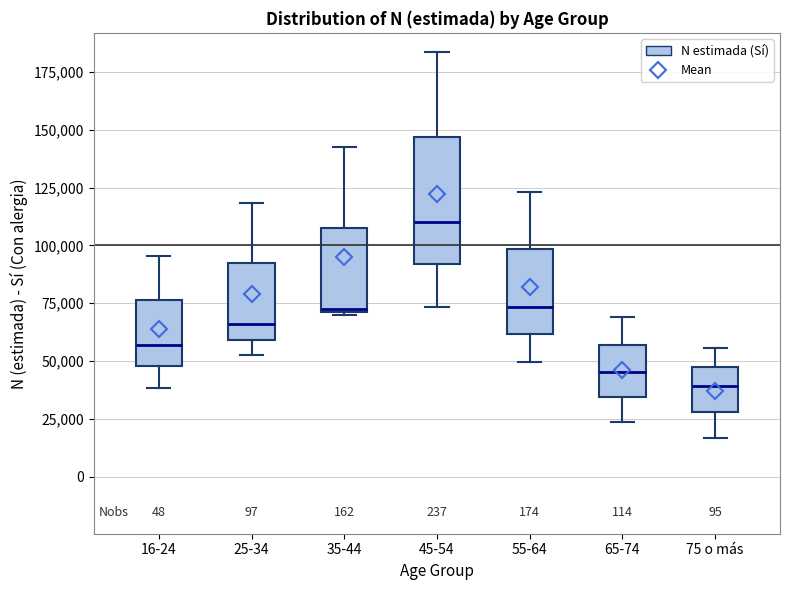

Which box's median line is the lowest?

75 o más